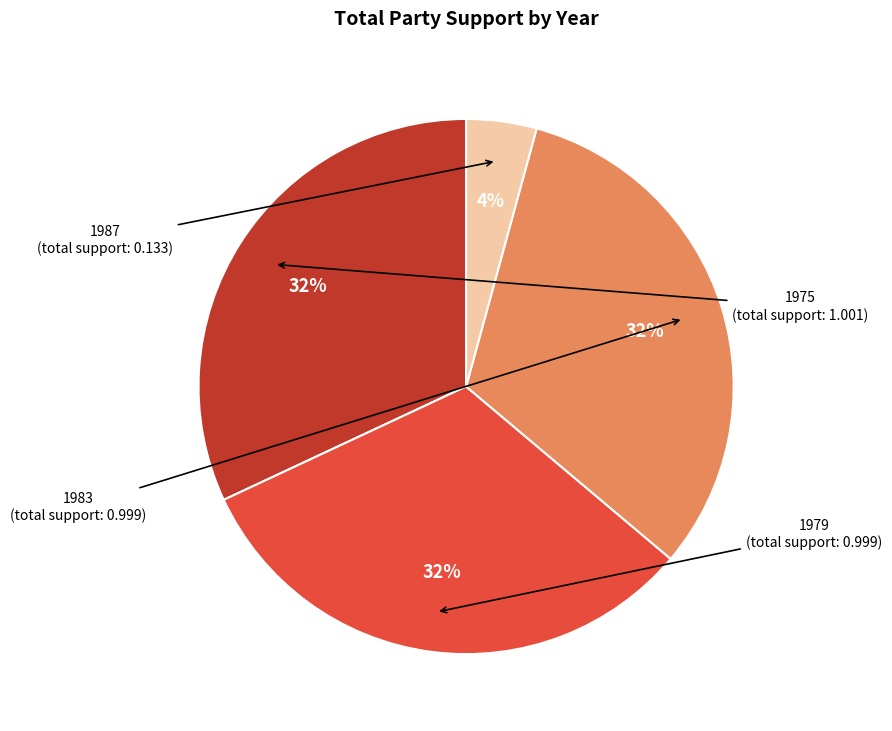

How many segments does this pie chart have?

4